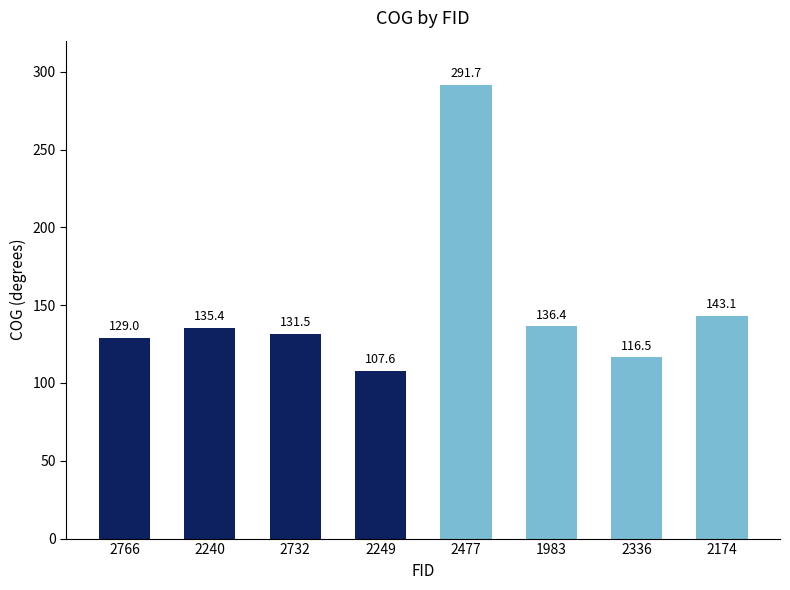

What value does the data have at 2766?

129.0